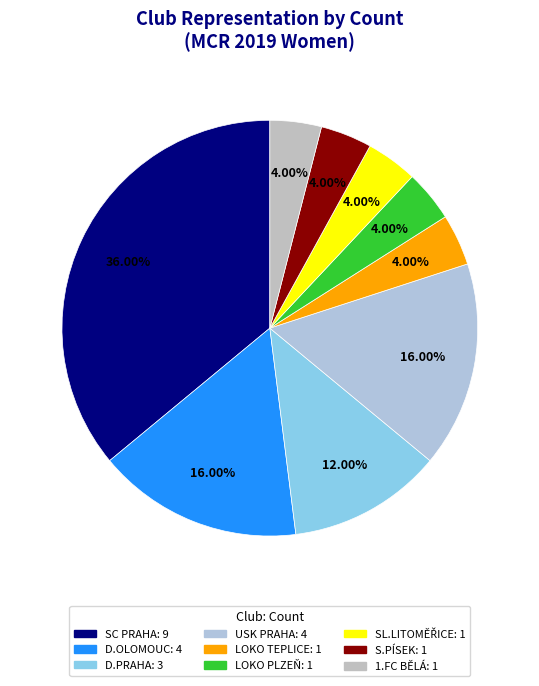

How many segments does this pie chart have?

9